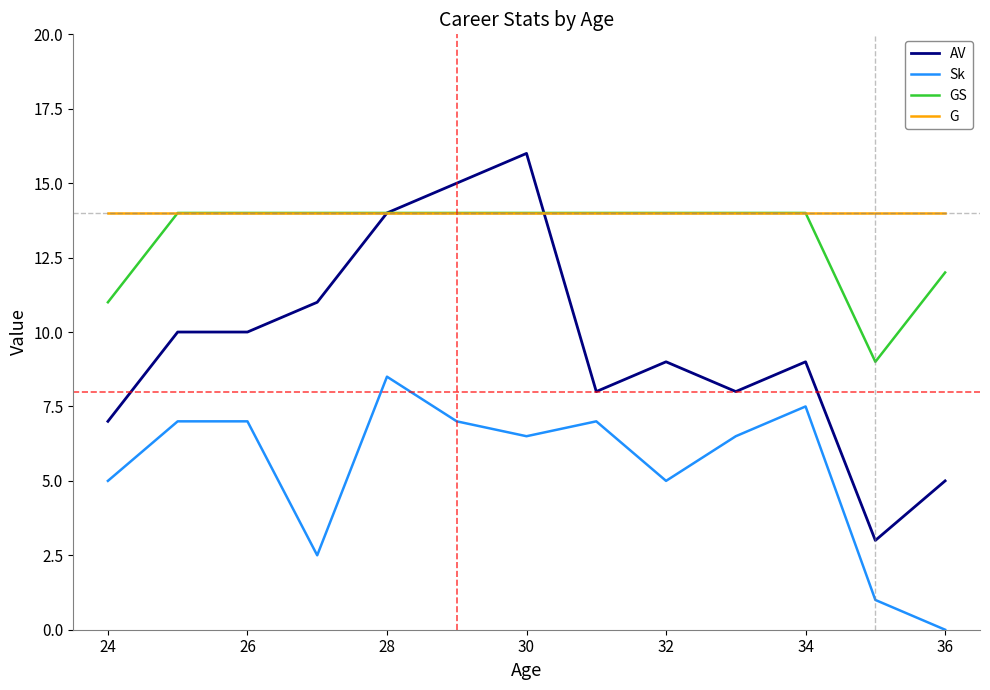

True or false: G and Sk intersect in this chart.

False